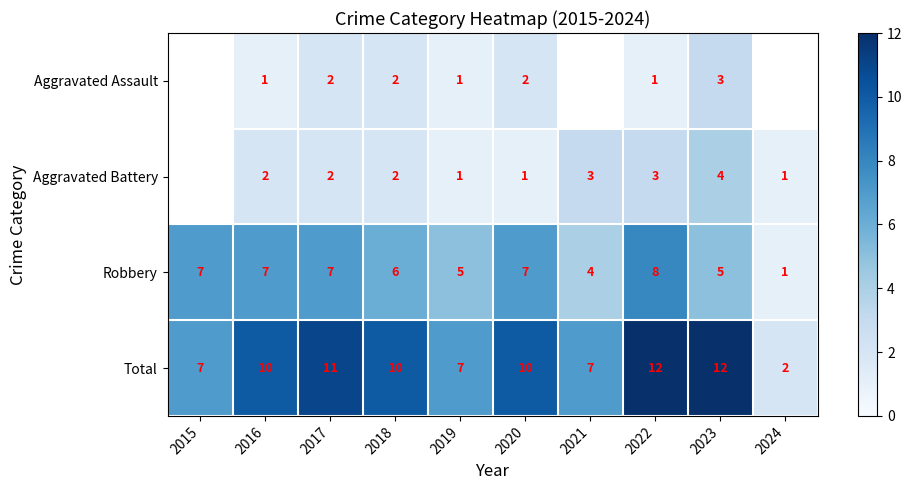

Count the Total values in the range 7 to 11.

7